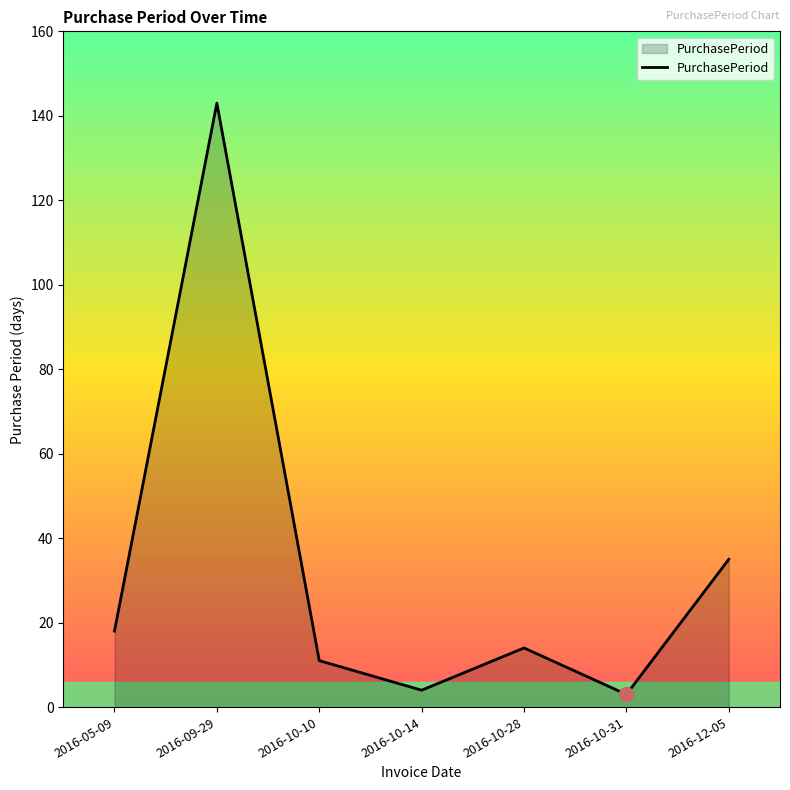

The chart shows a value of 14 at 2016-10-28. True or false?

True